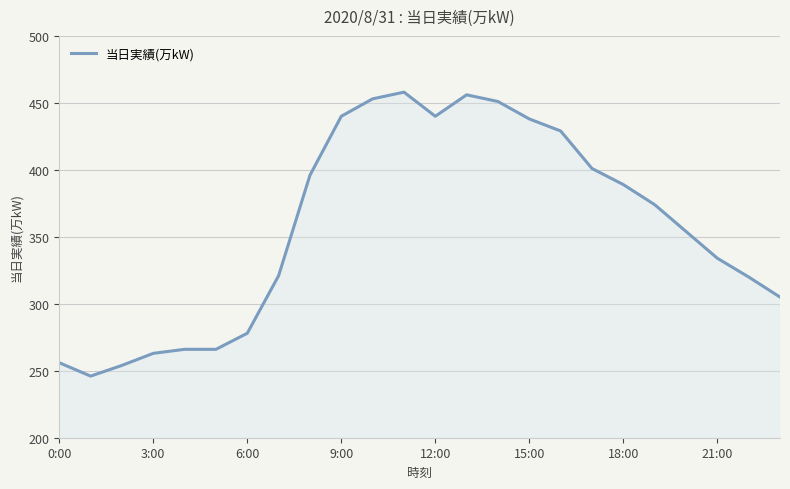

What is the smallest value displayed?

246